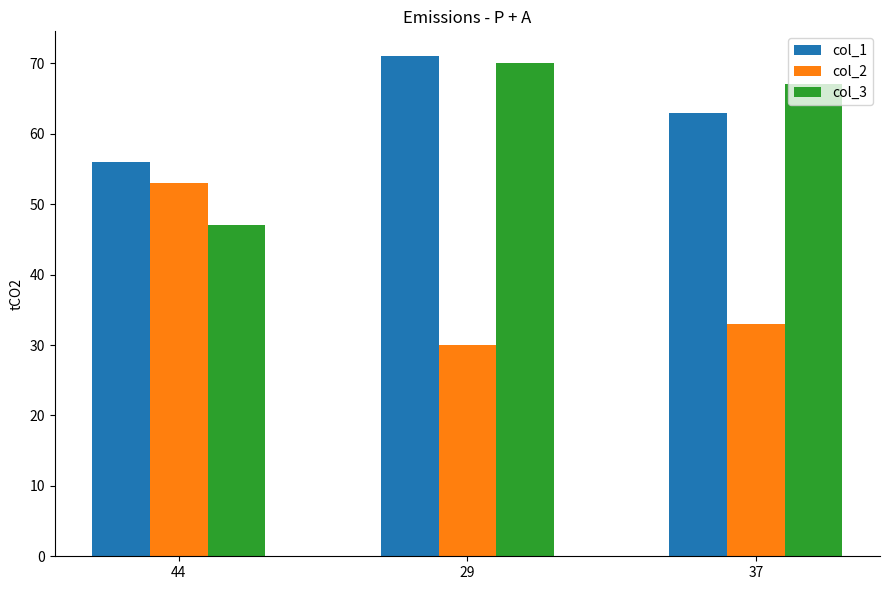

Reading left to right, transcribe all the data shown in this chart.

col_1: 44=56	29=71	37=63
col_2: 44=53	29=30	37=33
col_3: 44=47	29=70	37=67